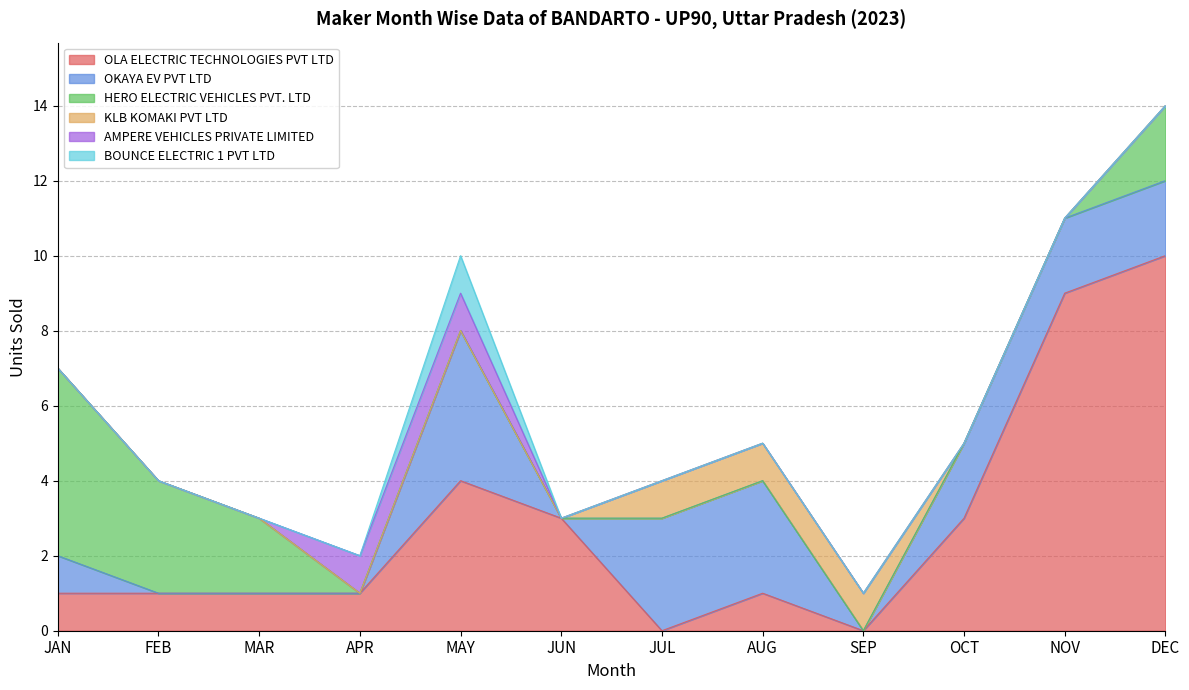

At how many categories does at least one series exceed 3?

4